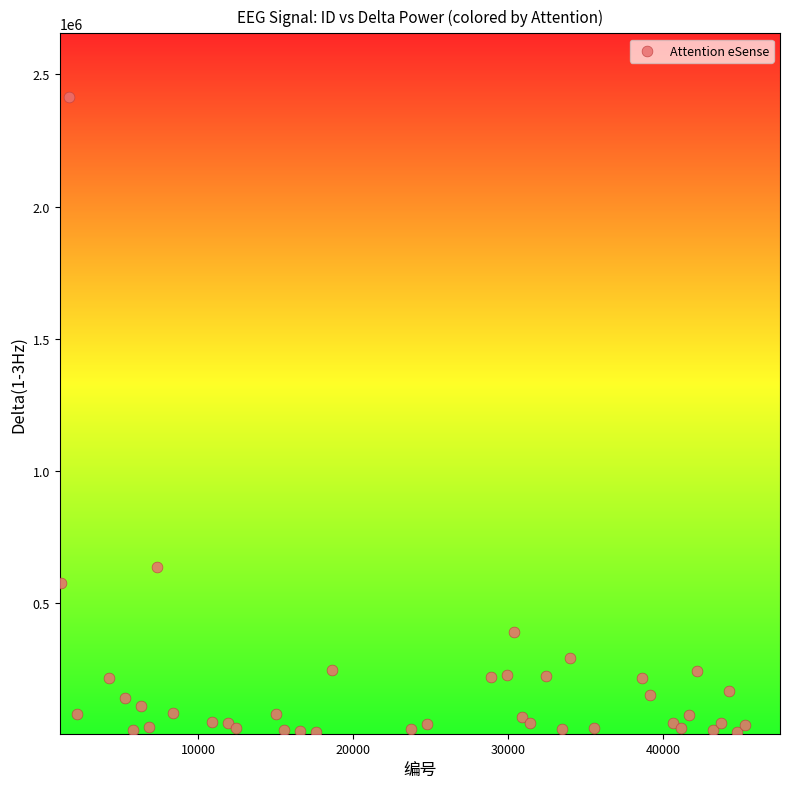

What is the range of Y values (max minus min)?

2401557